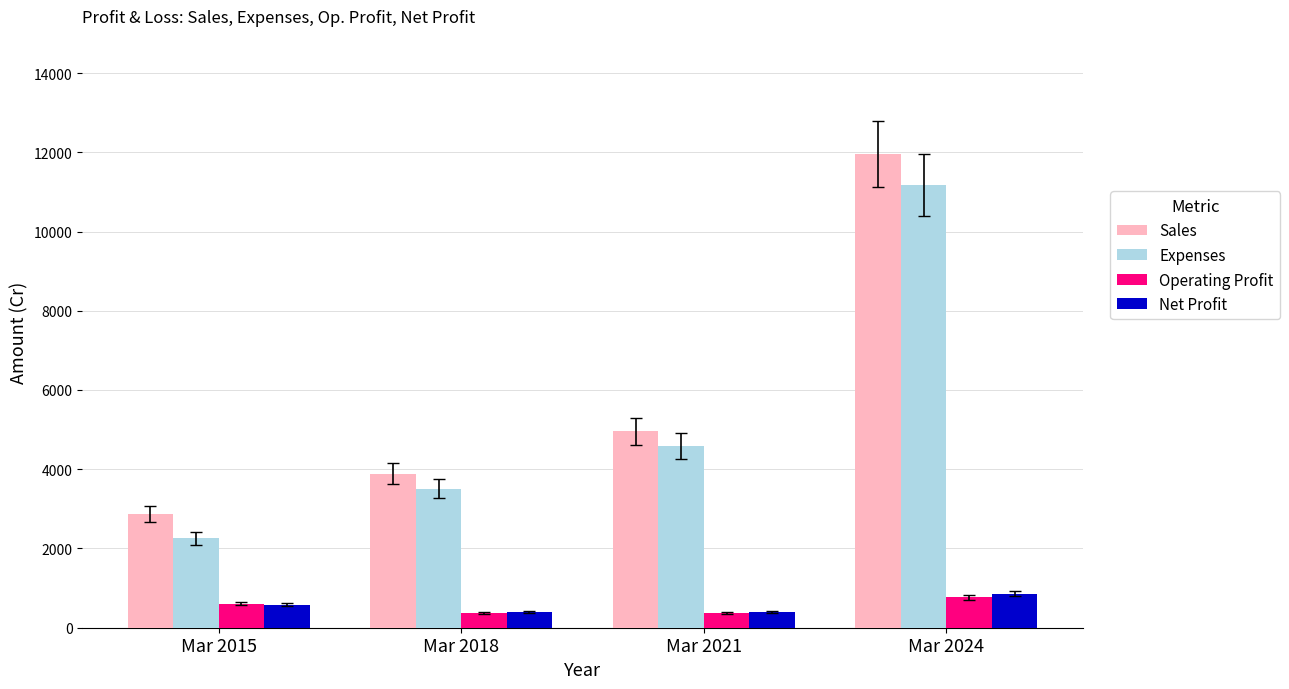

What is the difference between the Sales values at Mar 2021 and Mar 2024?

6994